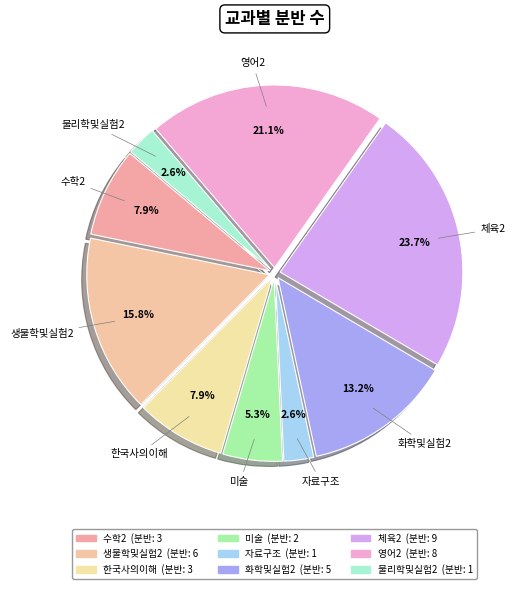

How many slices are in this pie chart?

9